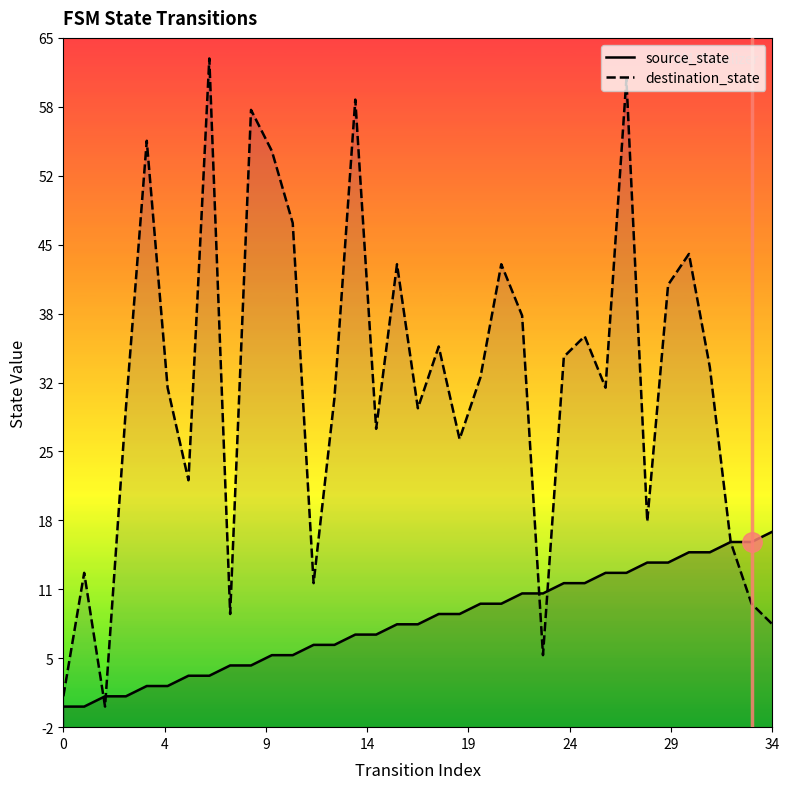

True or false: destination_state has more than 0 points higher than both neighbors.

True